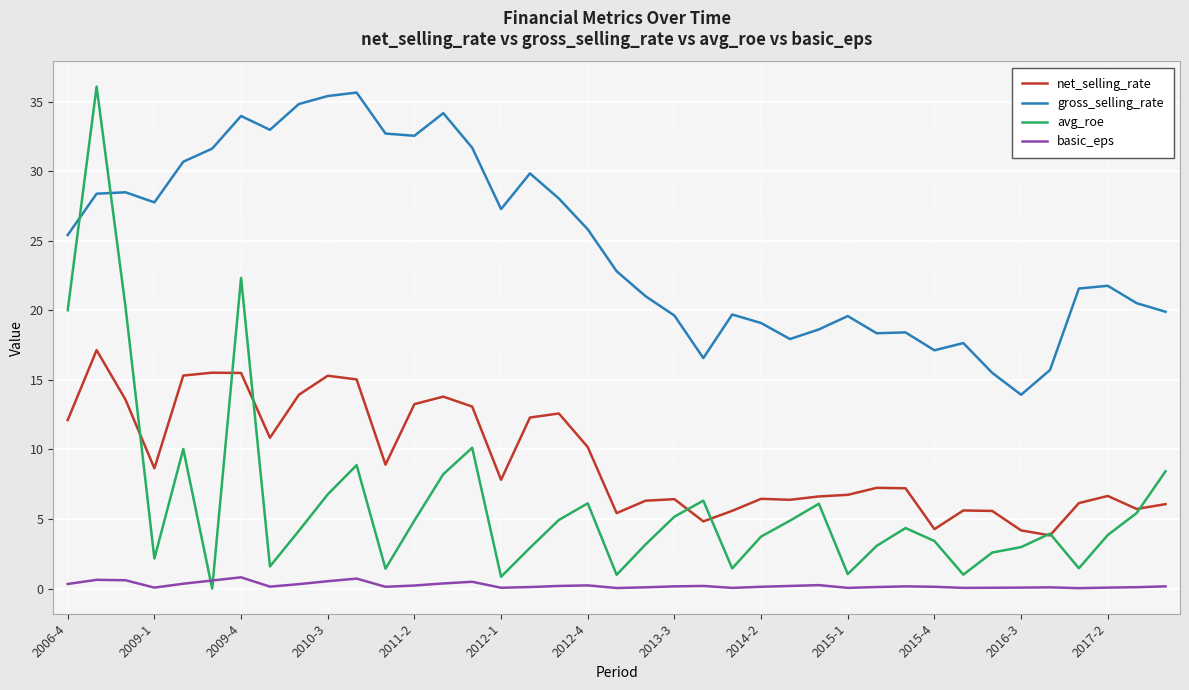

What is the minimum value for net_selling_rate?

3.8